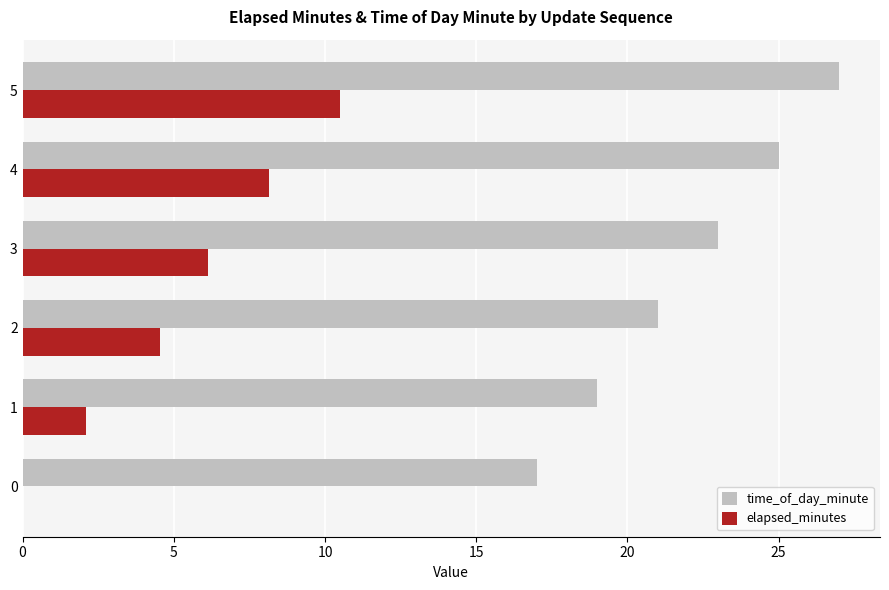

What is the sum of the elapsed_minutes values at 1 and 5?

12.6